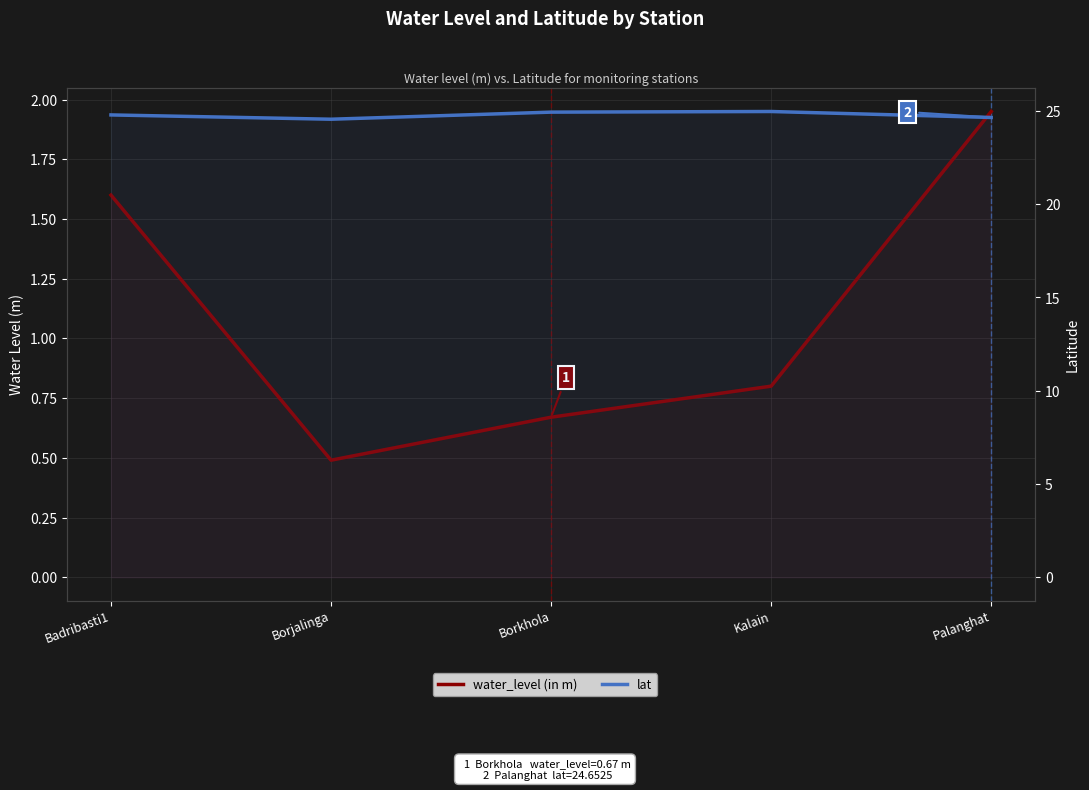

True or false: water_level (in m) and lat cross at least once.

False